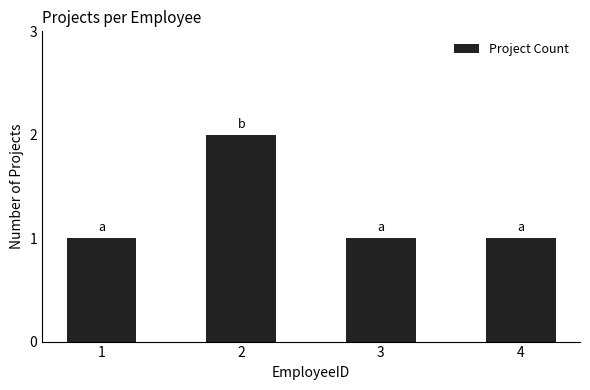

What is the smallest value displayed?

1